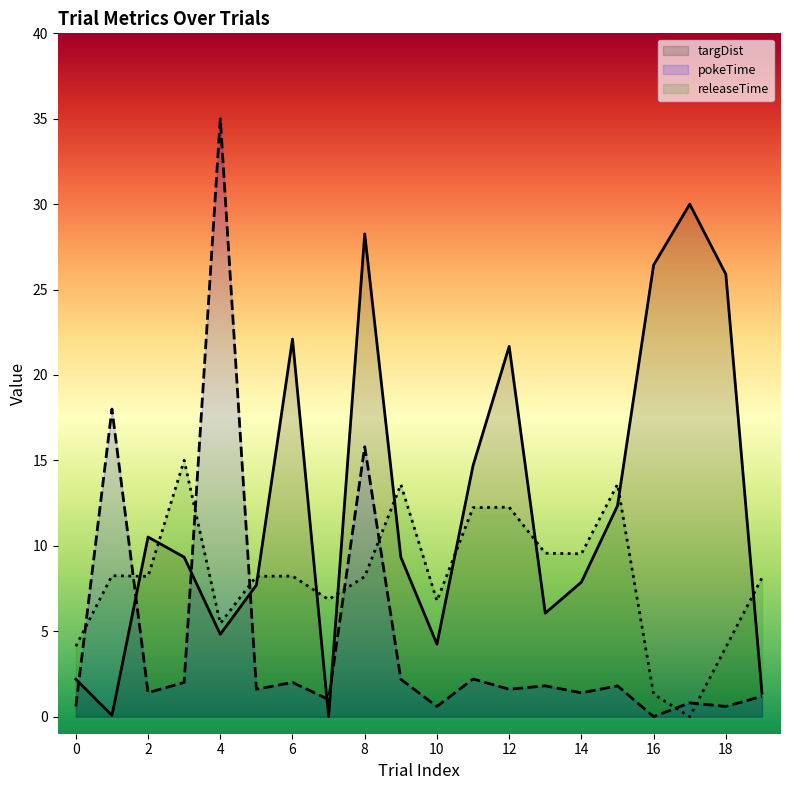

What is the spread (max minus min) of values at 14?

8.1